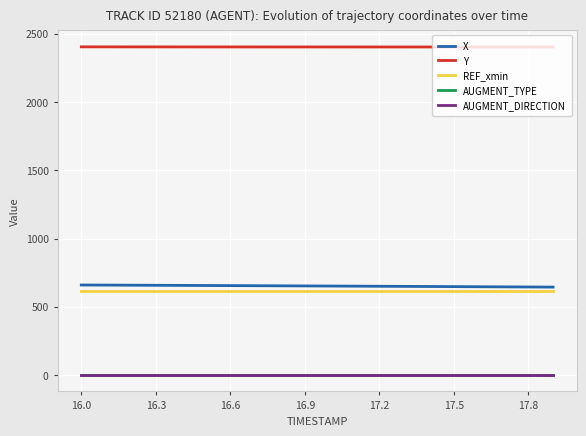

At how many categories does at least one series exceed 1932?

20